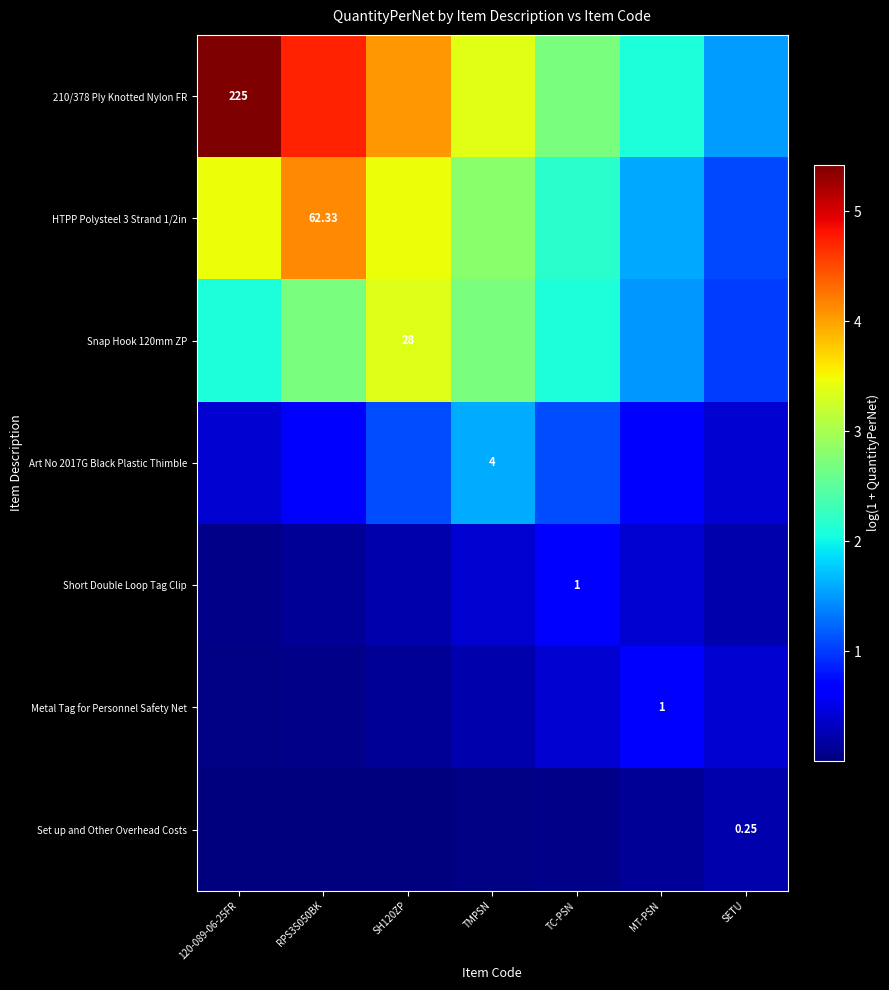

Rank the categories by HTPP Polysteel 3 Strand 1/2in value from highest to lowest.

RPS3S050BK, 120-089-06-25FR, SH120ZP, TMPSN, TC-PSN, MT-PSN, SETU